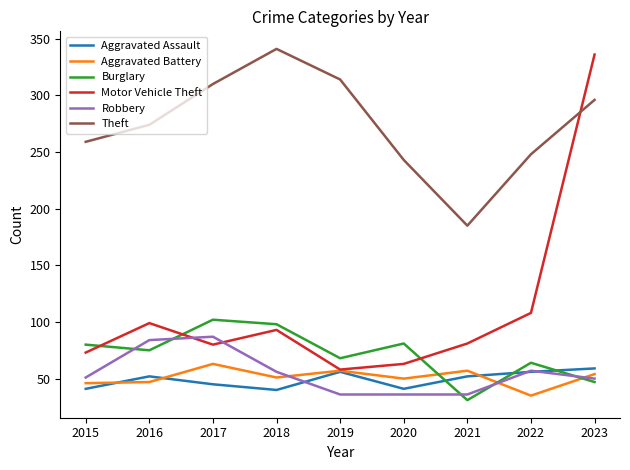

At which label does Aggravated Battery first exceed 51?

2017